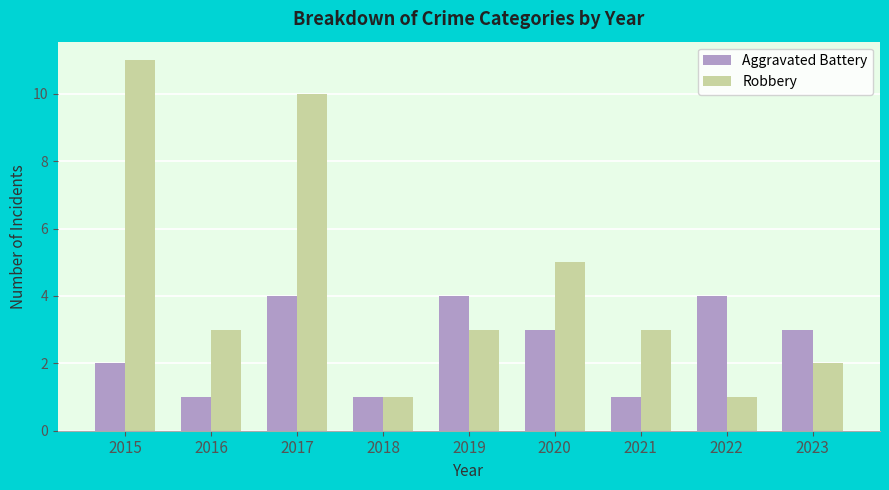

The Robbery series shows 11 at 2015. True or false?

True